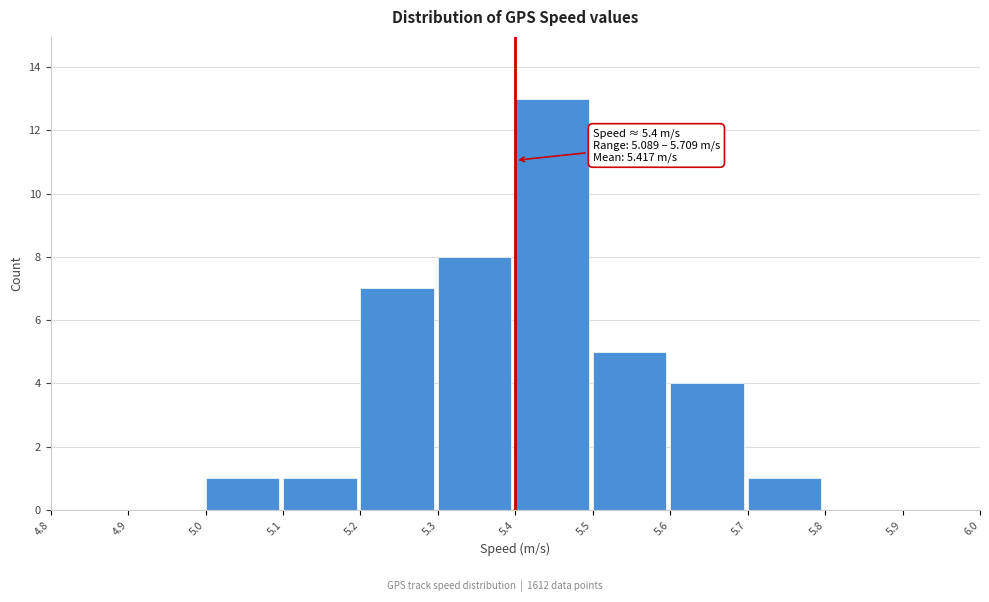

Which range on the x-axis has the tallest bar?

5.4 to 5.5